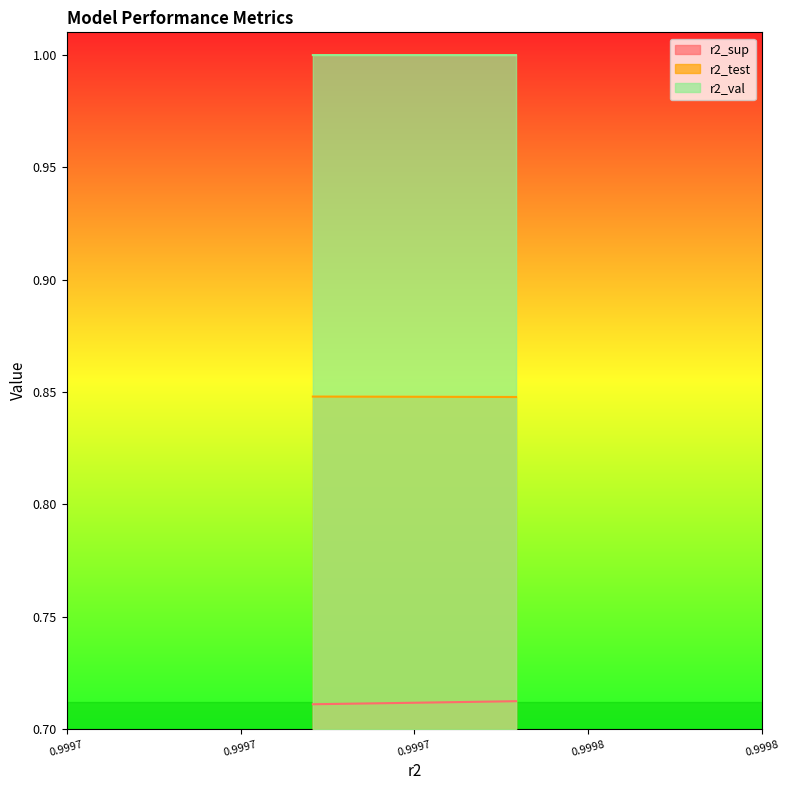

How many r2_test values are between 0 and 1?

10